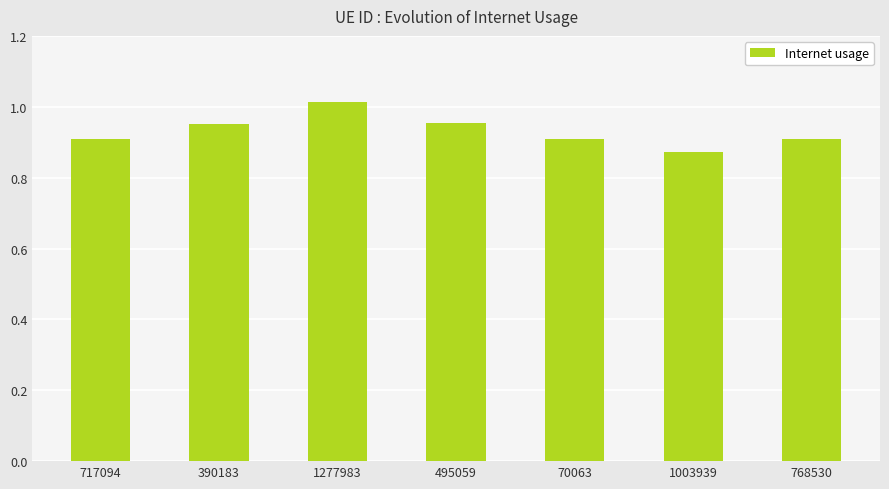

Between 390183 and 70063, which is larger?

390183